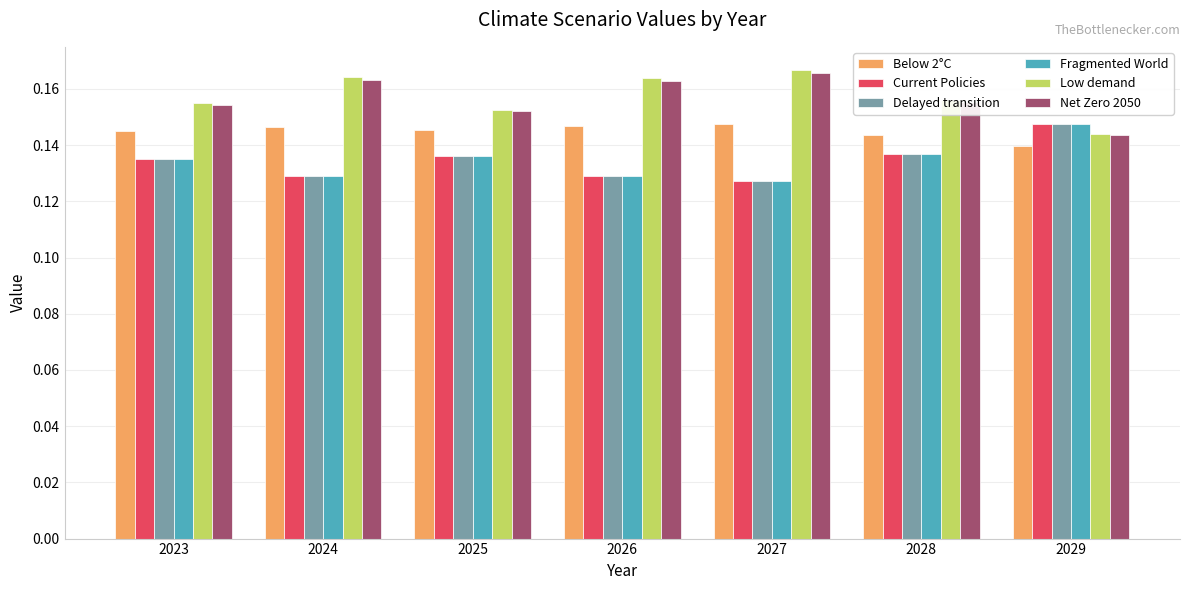

What is the sum of the Current Policies values at 2027 and 2023?

0.3